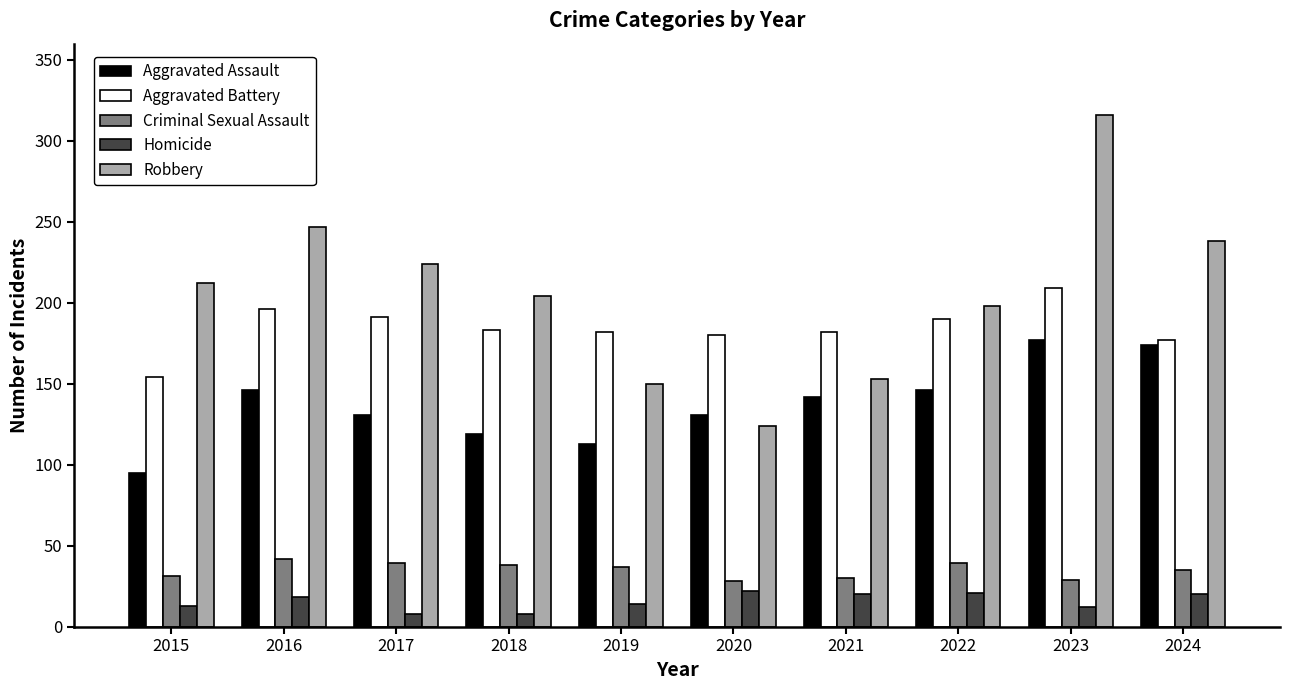

What is the difference between the maximum and minimum values in the Aggravated Assault series?

82